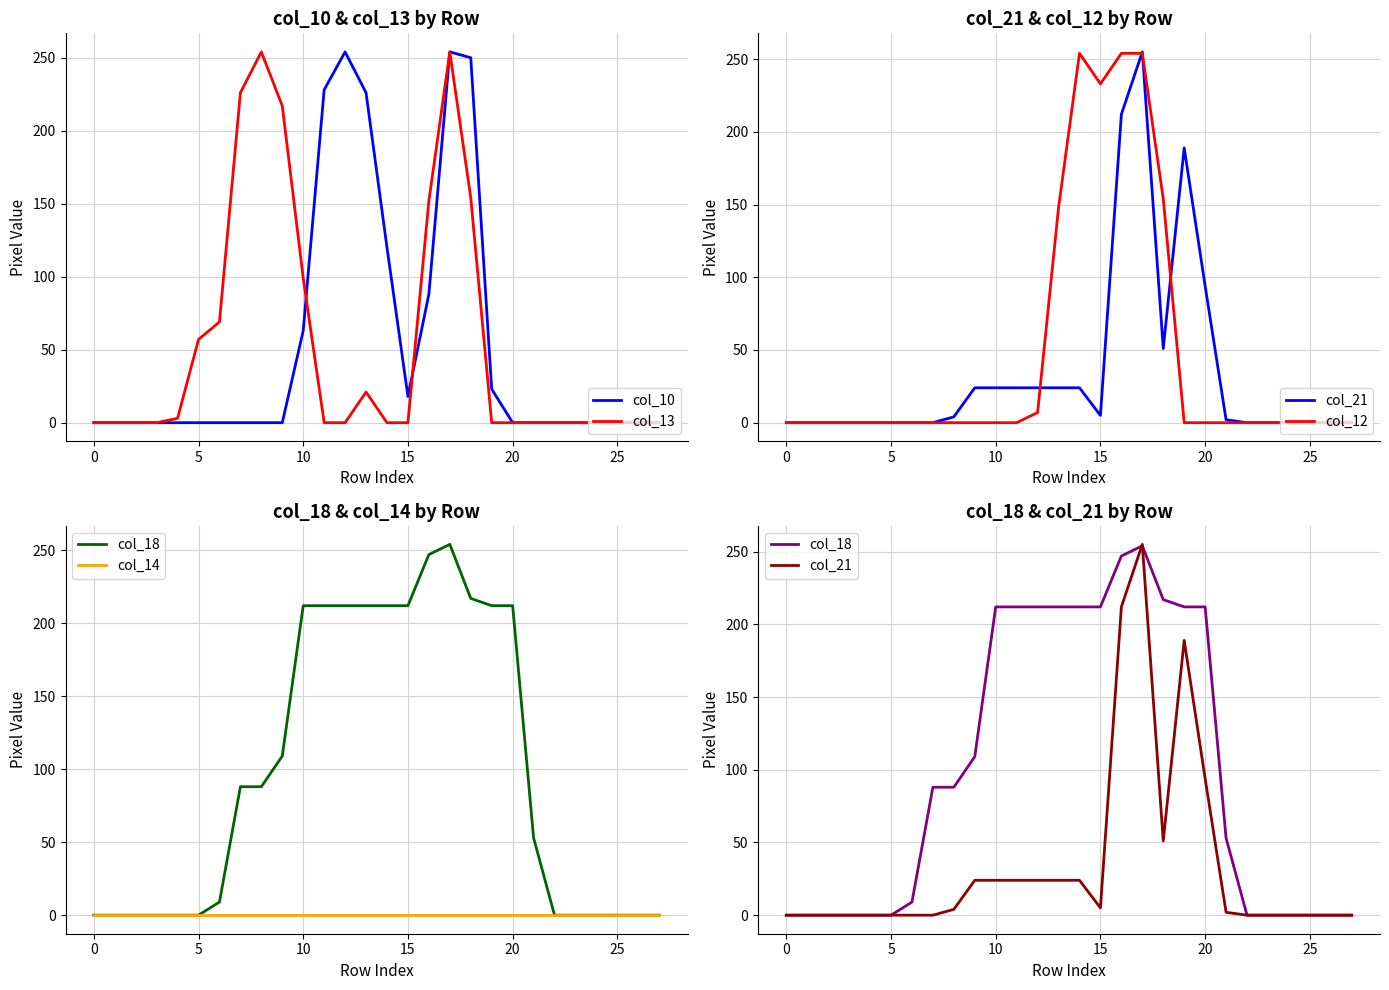

How many values in the col_21 series exceed 2?

13